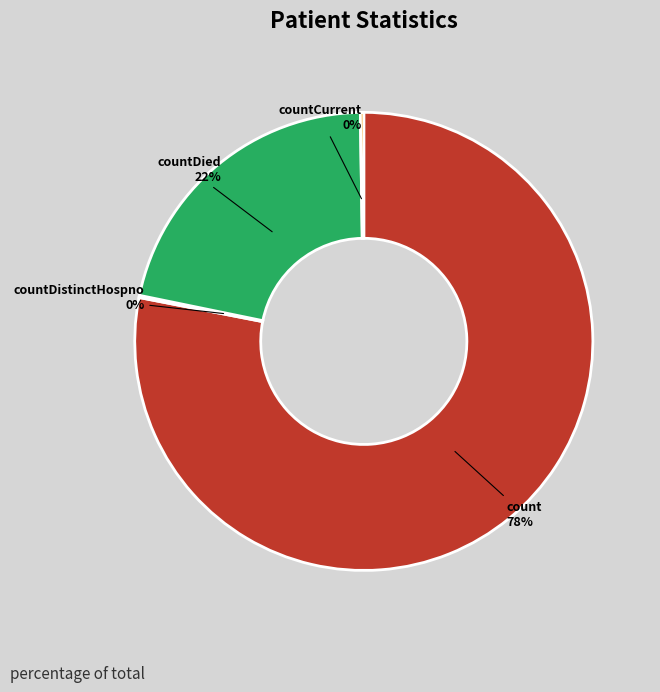

Does any single category account for the majority?

Yes